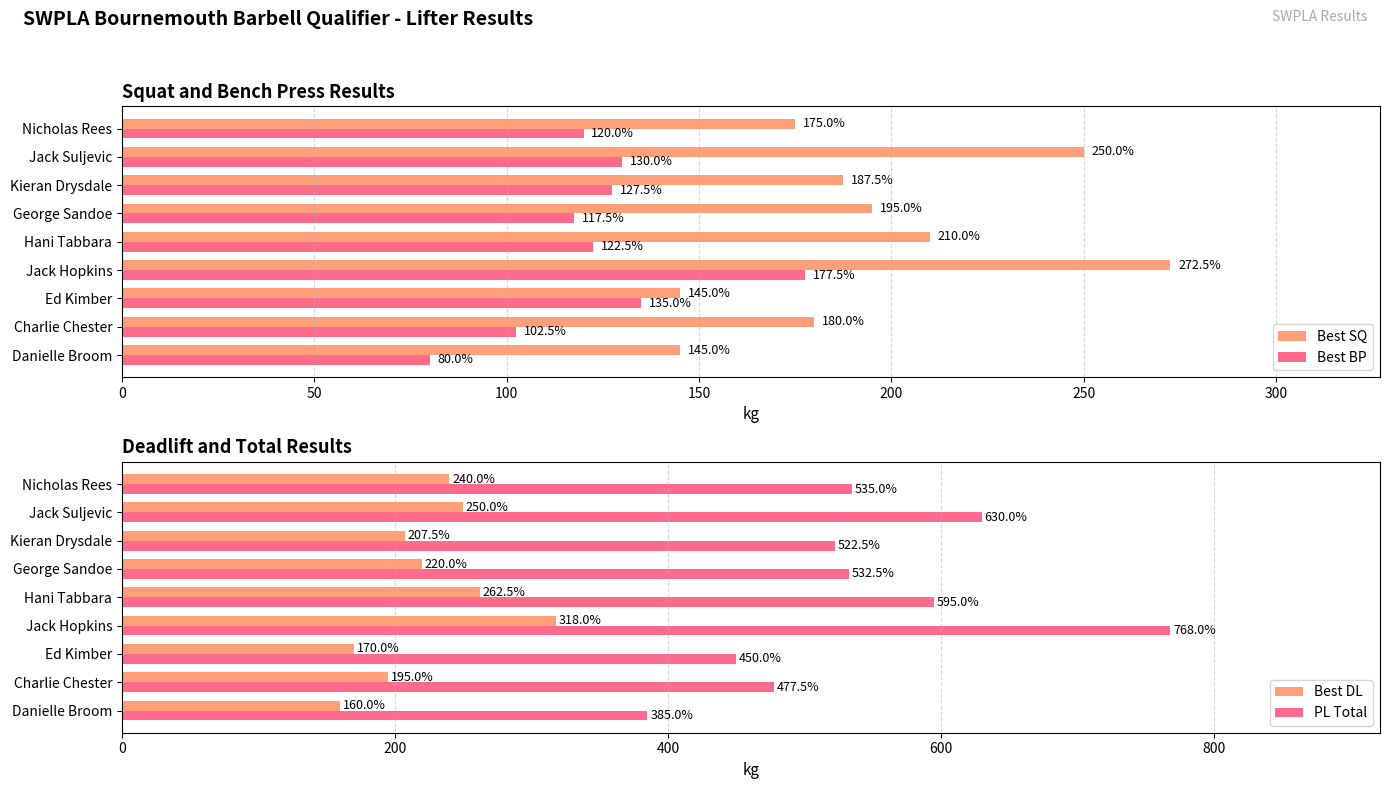

Does the chart contain stacked bars?

No